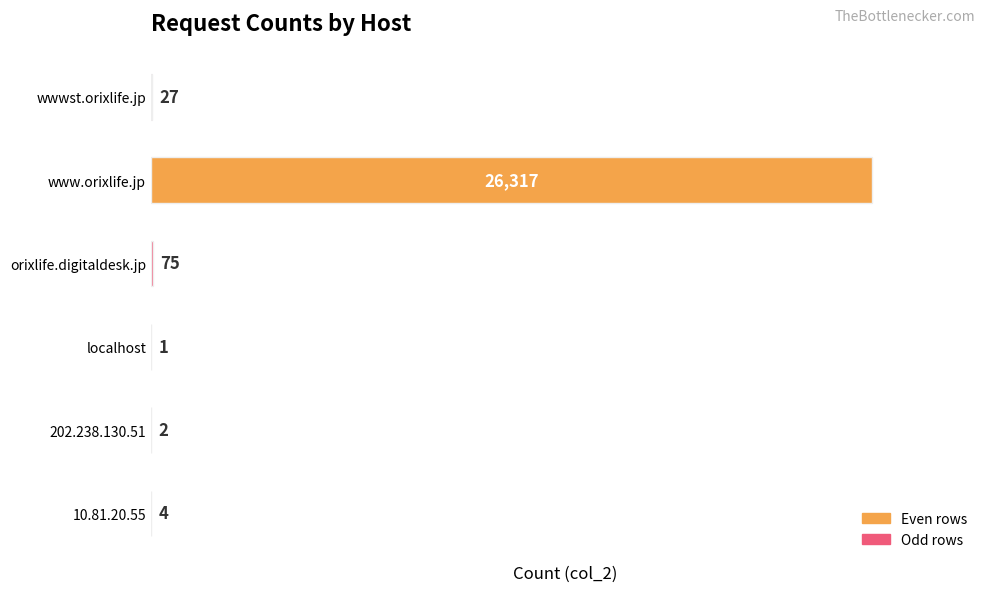

What is the sum of all values?

26426